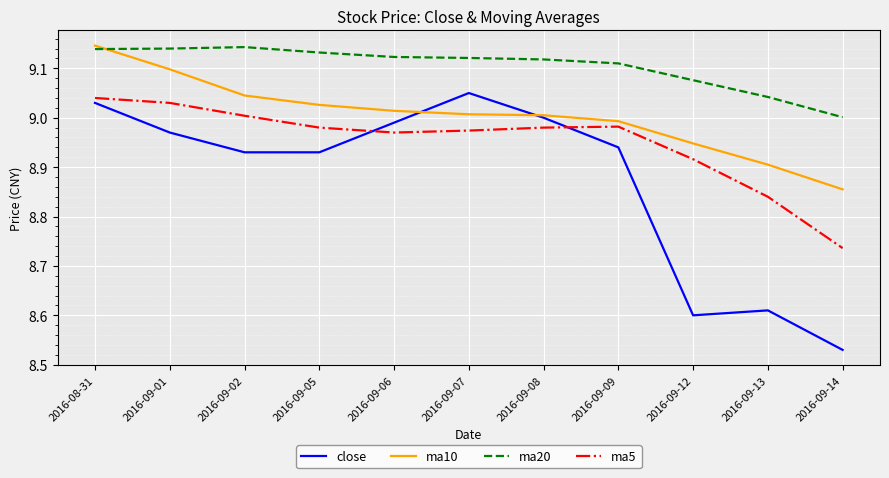

Which series ends up on top after the final intersection of ma5 and close?

ma5